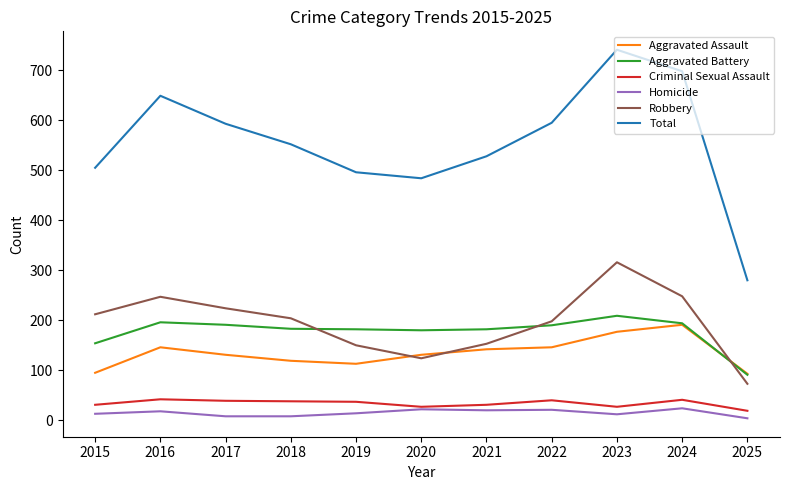

At which category does Total reach its first local peak?

2016